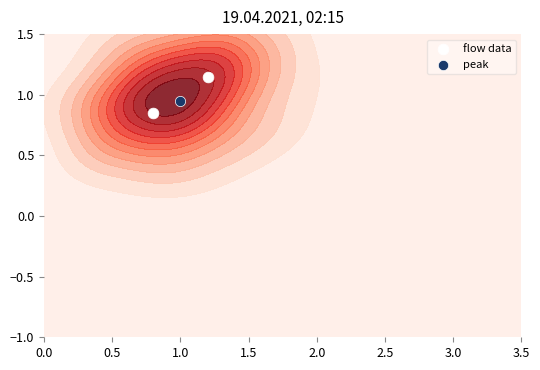

What is the sum of all values?

2.0